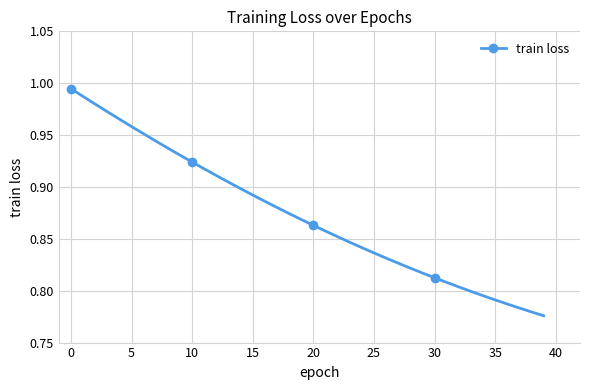

What is the sum of all values?

34.9